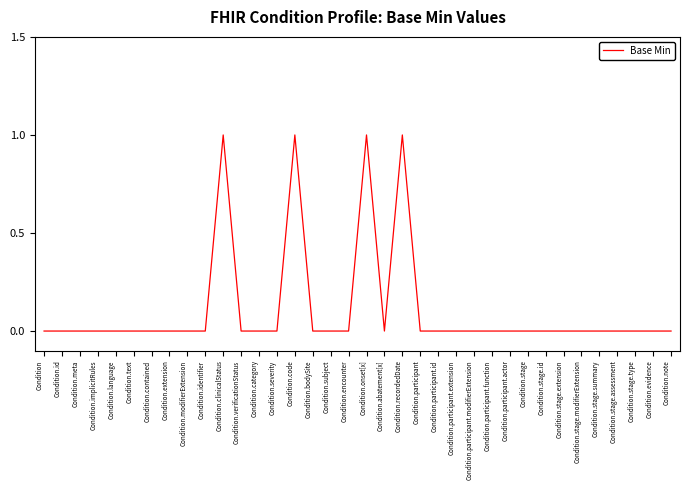

What position from the right is Condition.clinicalStatus?

26